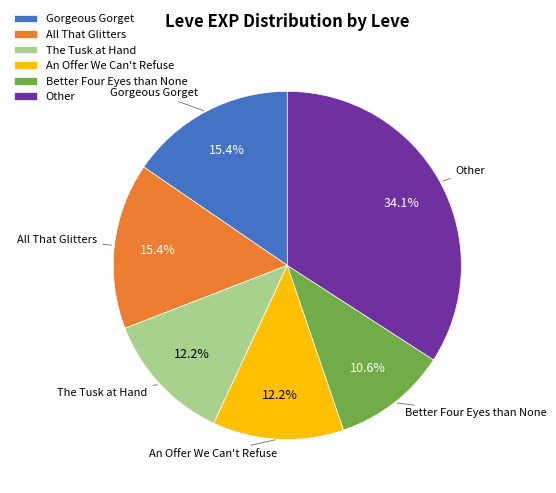

How many segments does this pie chart have?

6